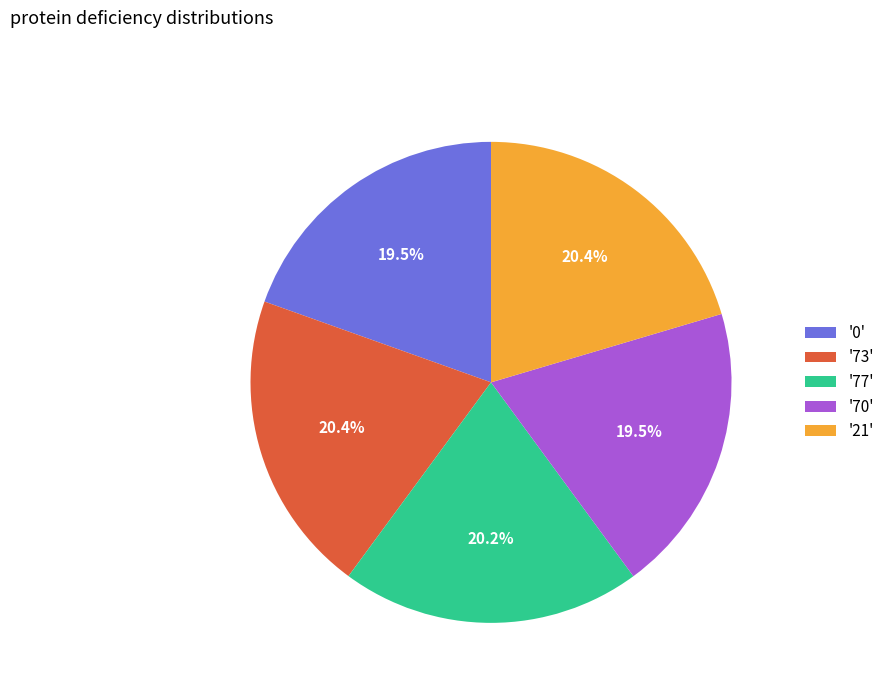

Count the number of slices in the pie.

5